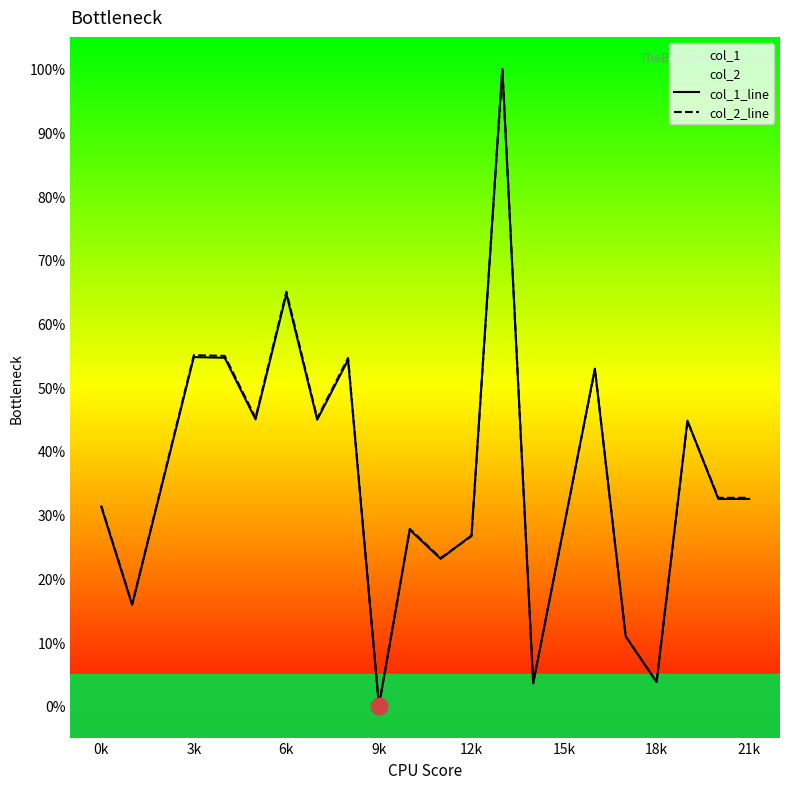

True or false: col_2_line and col_1_line cross at least once.

True